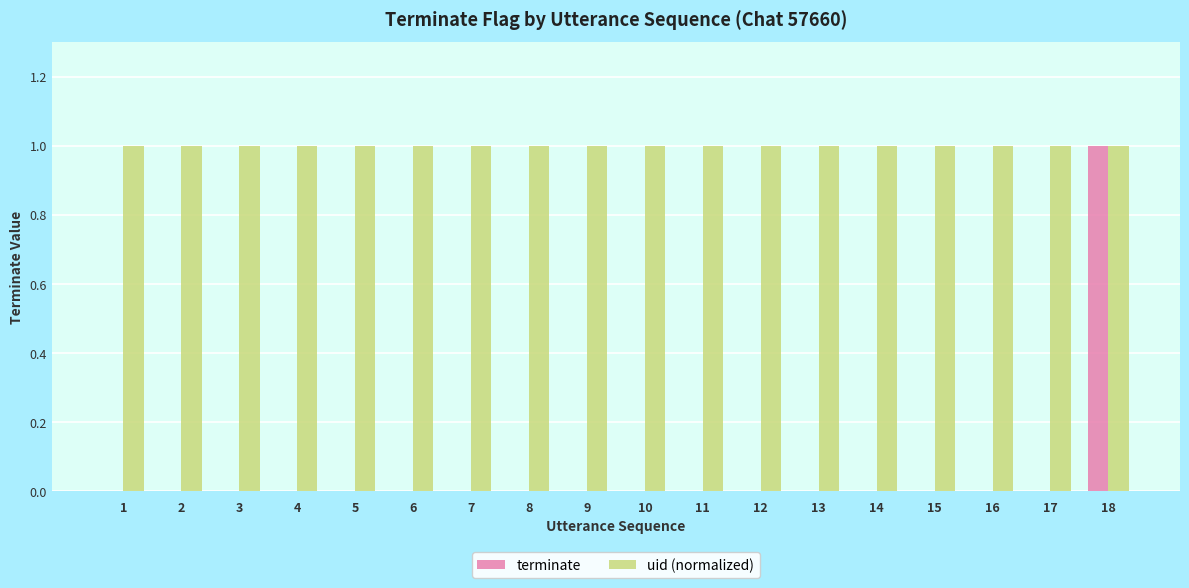

The uid (normalized) series shows 1 at 17. True or false?

True